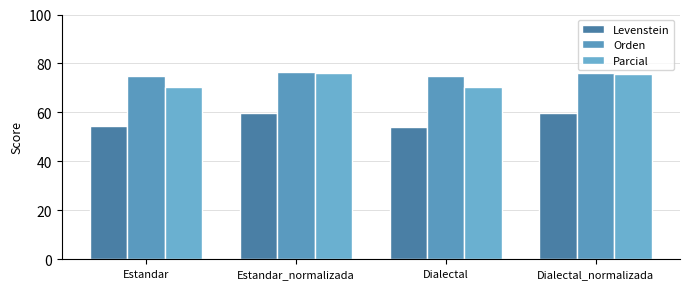

Rank the series by their maximum value, from highest to lowest.

Orden, Parcial, Levenstein